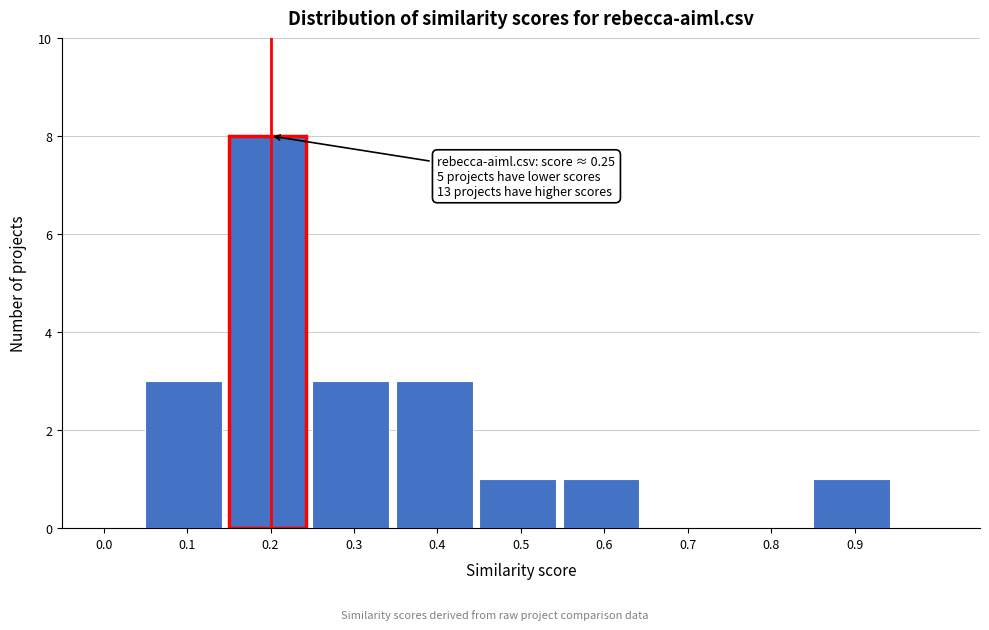

Reading left to right, list all the values displayed in this chart.

0.0=0	0.1=3	0.2=8	0.3=3	0.4=3	0.5=1	0.6=1	0.7=0	0.8=0	0.9=1